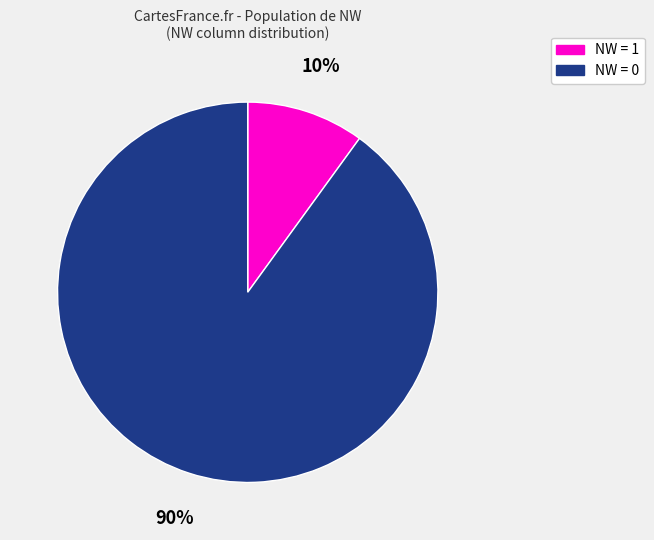

To the nearest percent, what is the difference between the largest and smallest slice percentages?

80%